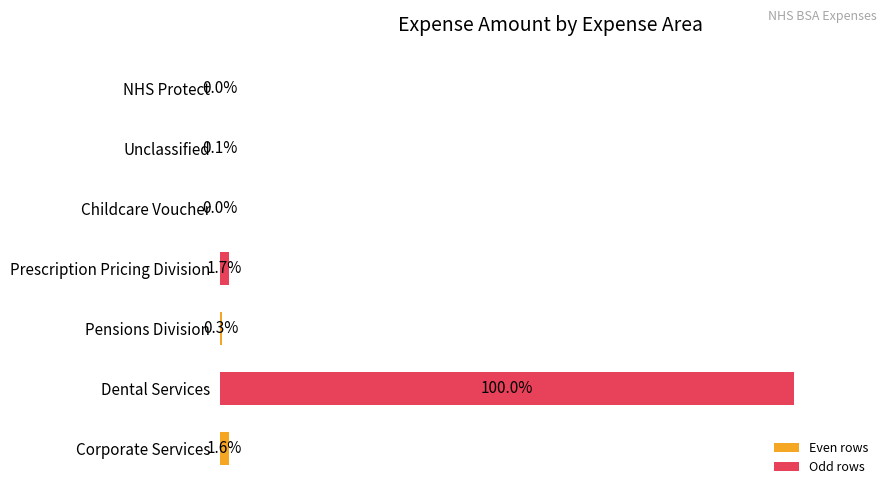

Where is the data nearest to the value 50?

Prescription Pricing Division